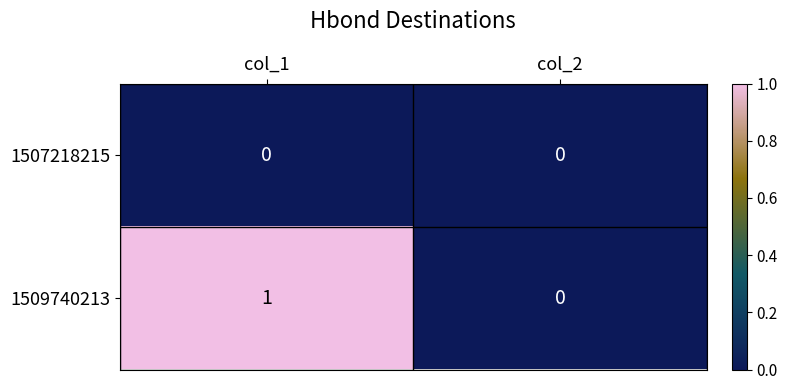

At which category is the sum across all series the highest?

col_1